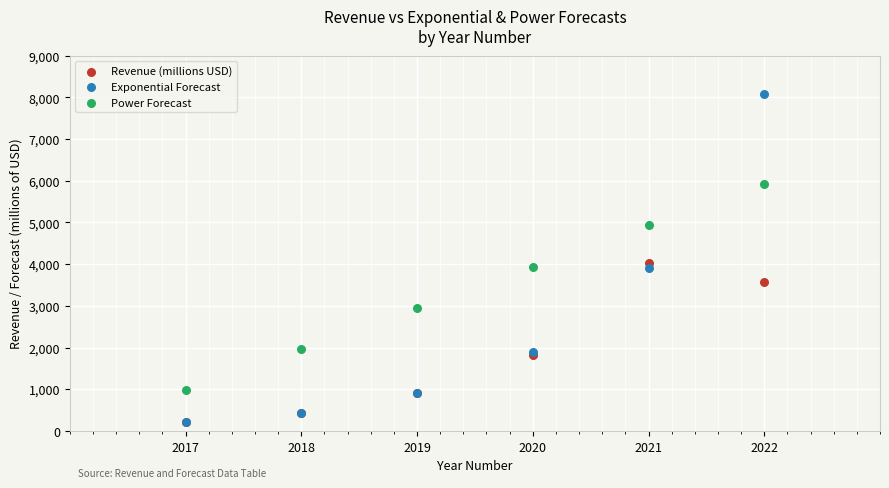

Which series has the largest Y range (max minus min)?

Exponential Forecast